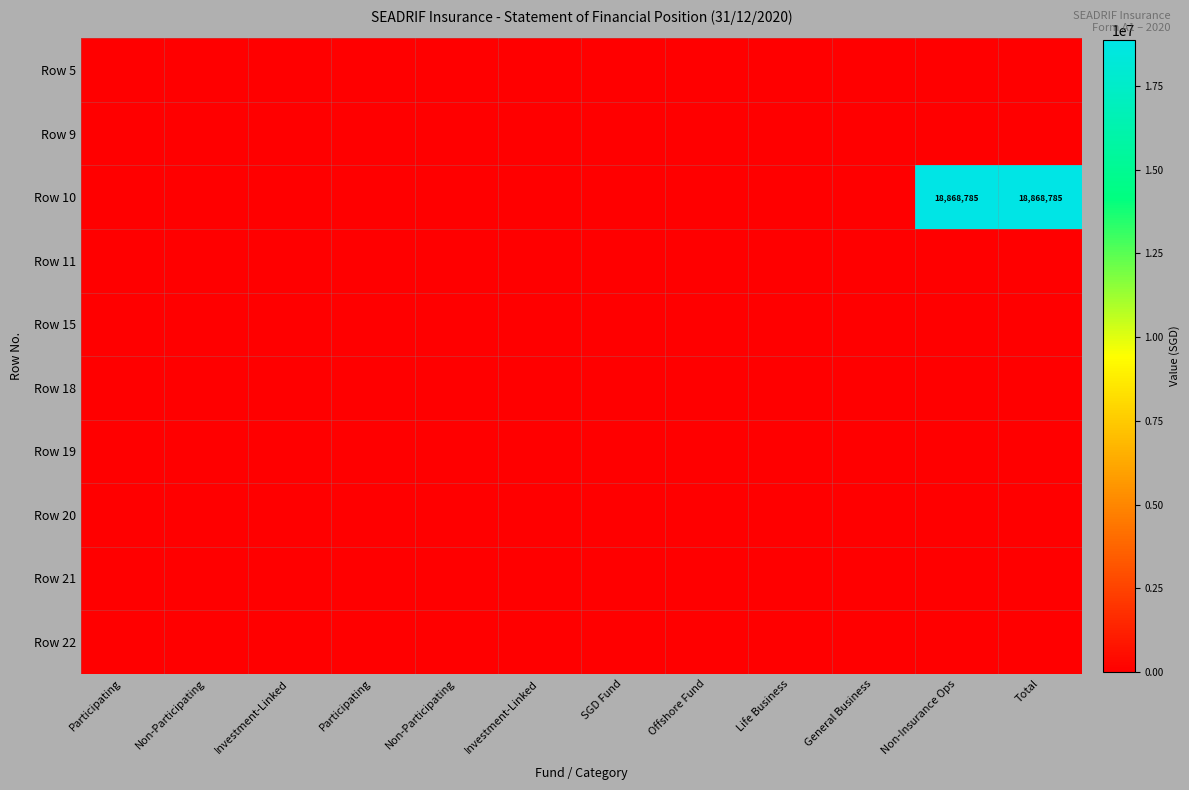

What is the maximum value shown in the chart?

18868785